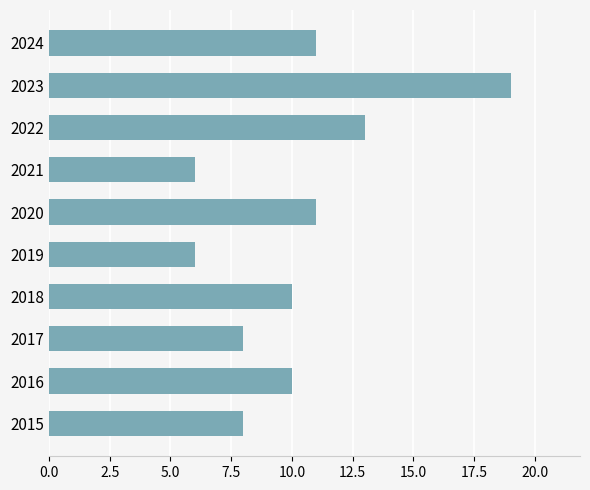

What is the change in value from 2019 to 2022?

+7